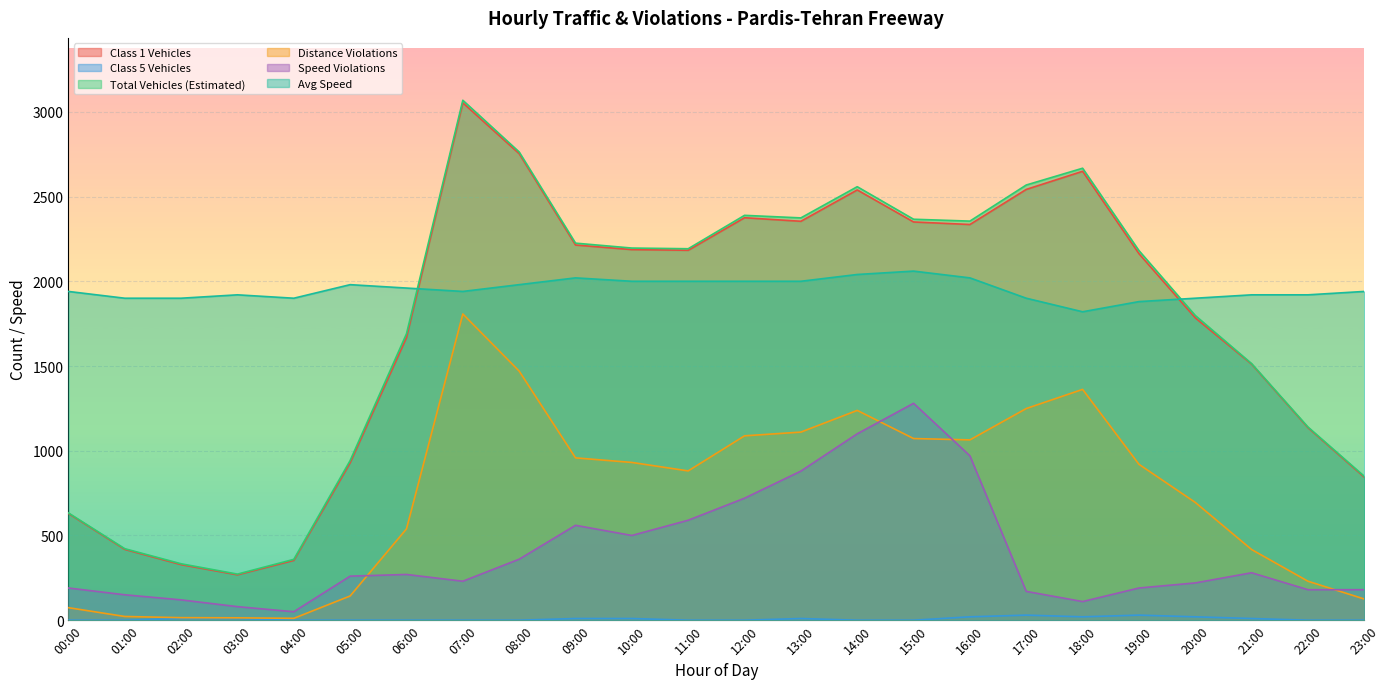

Reading left to right, transcribe all the data shown in this chart.

col_6: 630	418	328	268	353	929	1668	3053	2753	2214	2187	2183	2375	2354	2539	2350	2335	2542	2649	2163	1784	1511	1136	844
col_5: 0	0	10	10	0	0	0	0	0	10	10	0	0	10	0	0	20	30	20	30	20	10	0	0
col_15: 633	422	333	272	359	942	1690	3068	2763	2225	2196	2192	2389	2374	2558	2366	2355	2568	2667	2181	1798	1514	1140	849
col_13: 74	22	15	14	11	143	539	1807	1470	958	931	881	1088	1110	1238	1072	1064	1249	1362	920	695	417	230	125
col_12: 190	150	120	80	50	260	270	230	360	560	500	590	720	880	1100	1280	970	170	110	190	220	280	180	180
col_11: 1940	1900	1900	1920	1900	1980	1960	1940	1980	2020	2000	2000	2000	2000	2040	2060	2020	1900	1820	1880	1900	1920	1920	1940